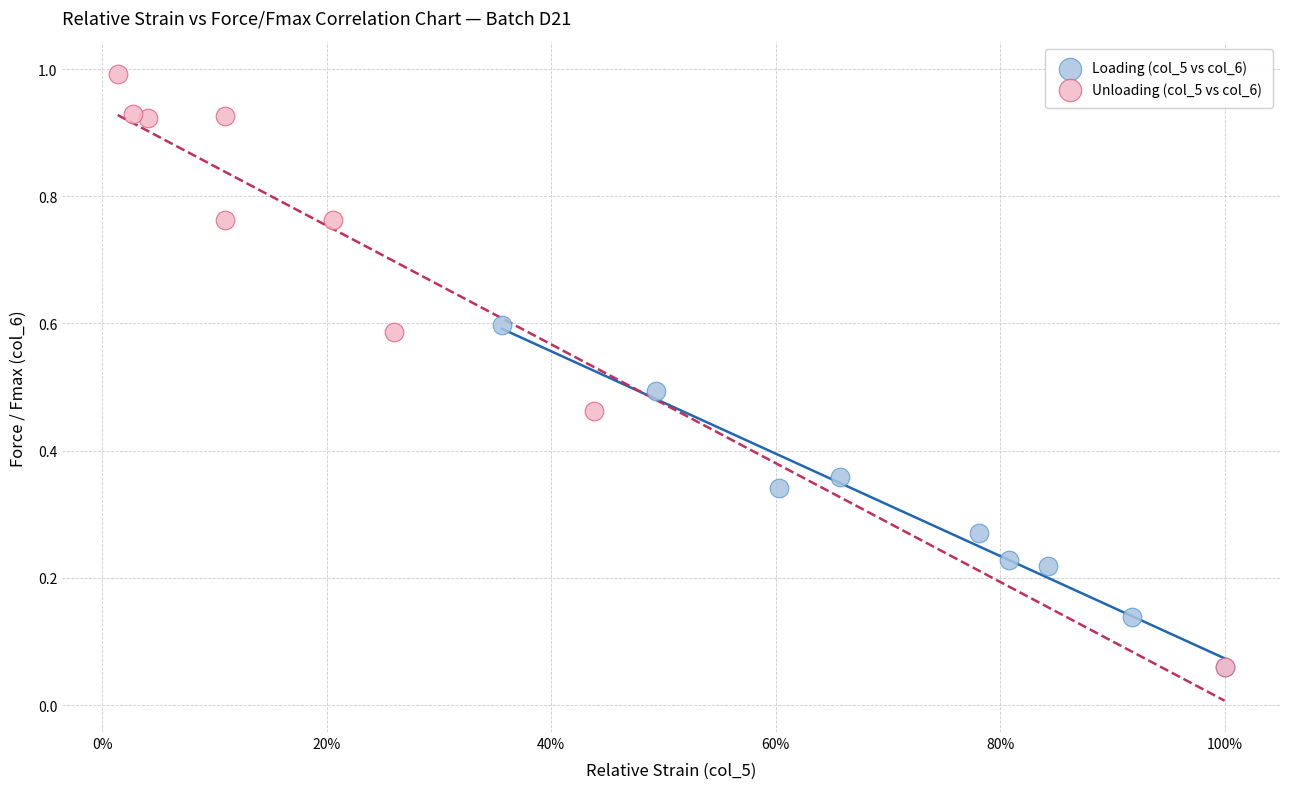

Which series reaches the maximum Y coordinate?

Unloading (col_5 vs col_6)